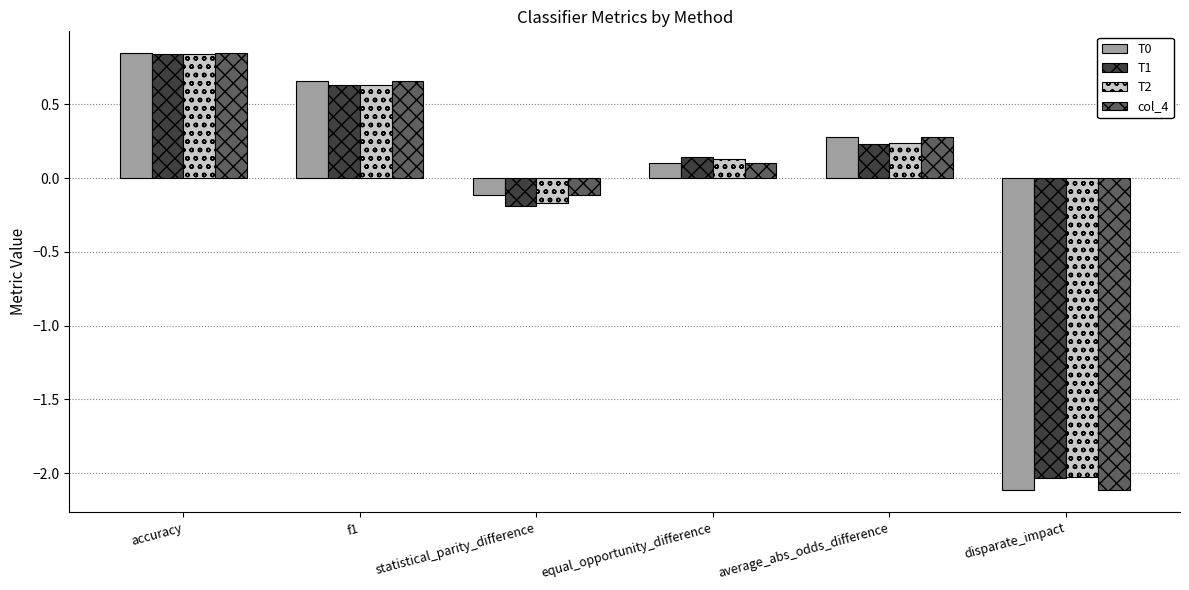

The value of T2 at f1 is 0.6. True or false?

True